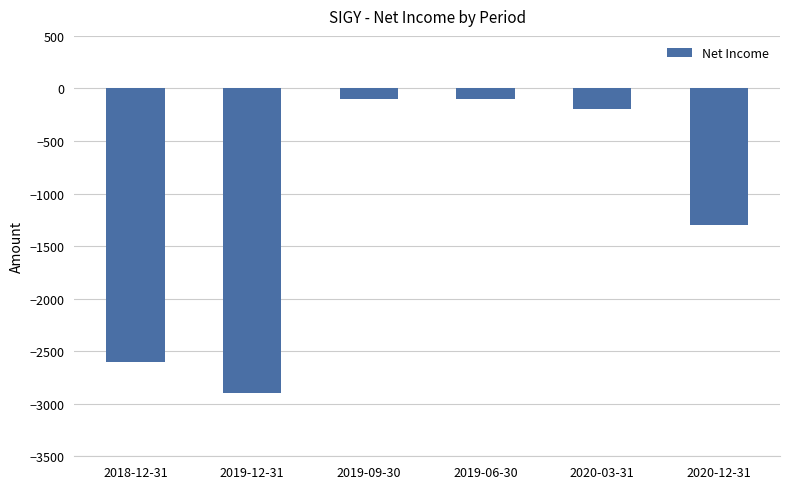

What is the change in value from 2018-12-31 to 2019-12-31?

-300